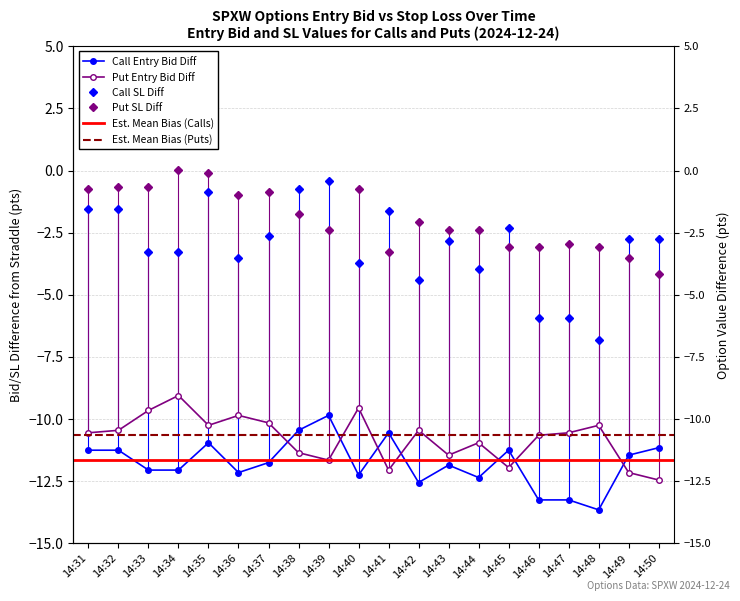

What is the value of the sl_P point at the 8th from the left?

-1.8